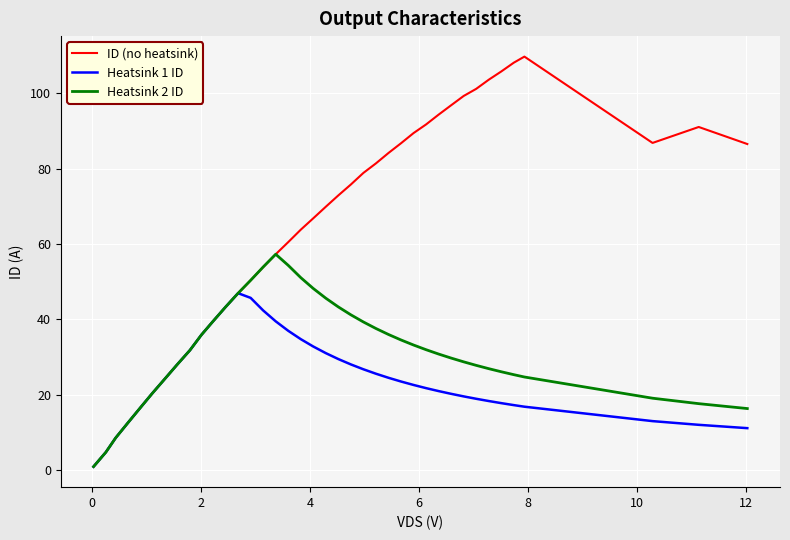

List the series in order of their peak value, lowest first.

Heatsink 1 ID, Heatsink 2 ID, ID (no heatsink)